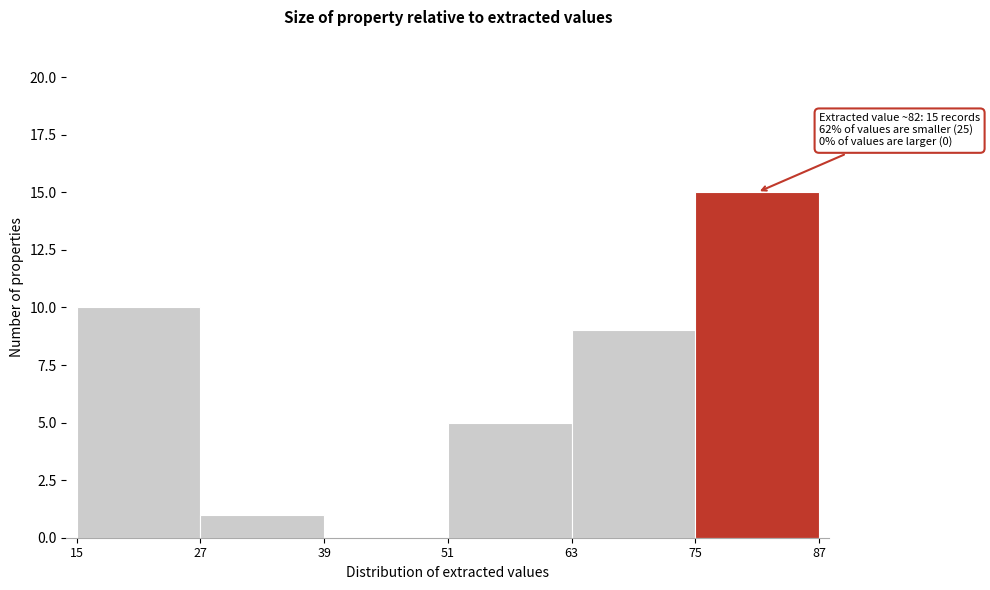

Which range on the x-axis has the tallest bar?

75 to 87